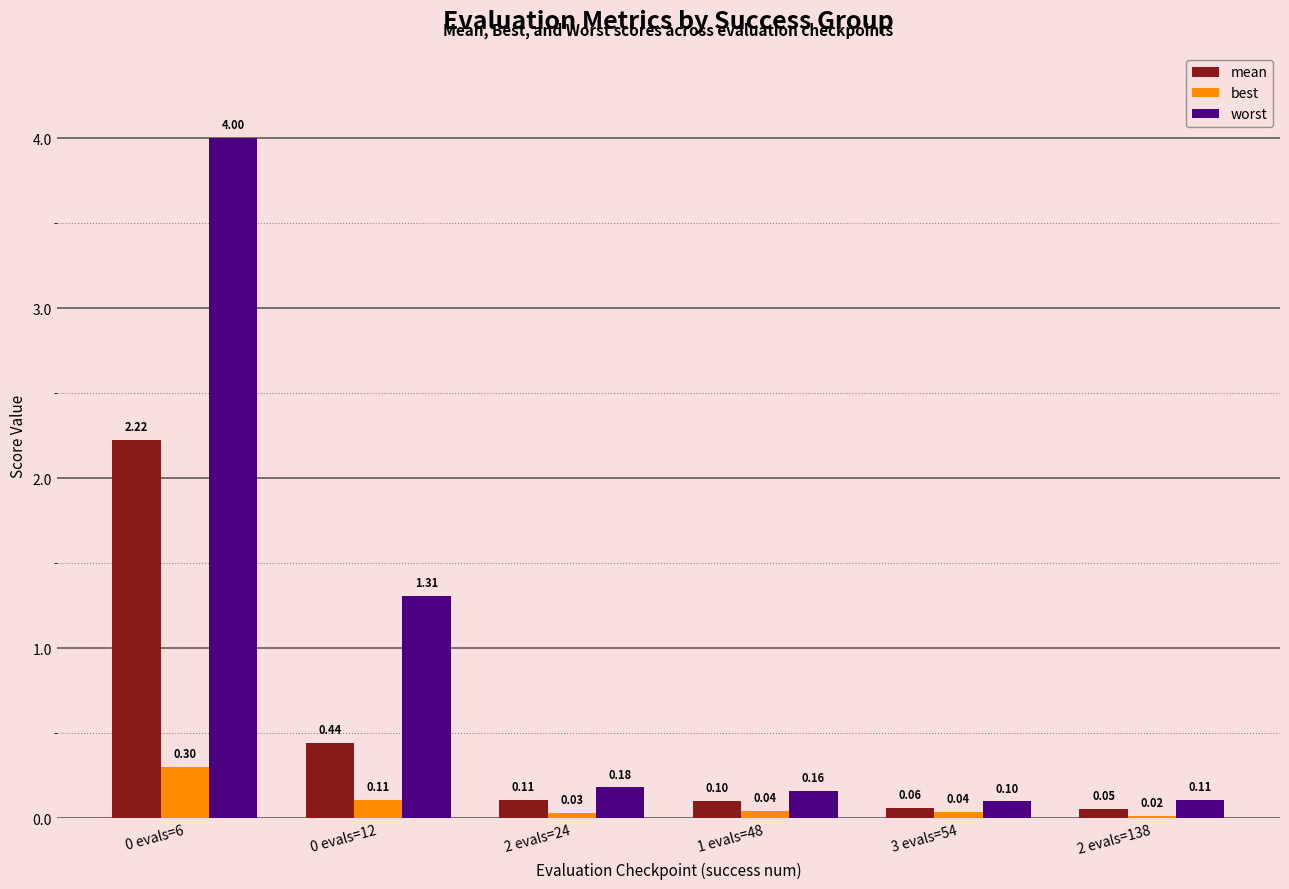

At 0 evals=6, list the series in order from largest to smallest.

worst, mean, best